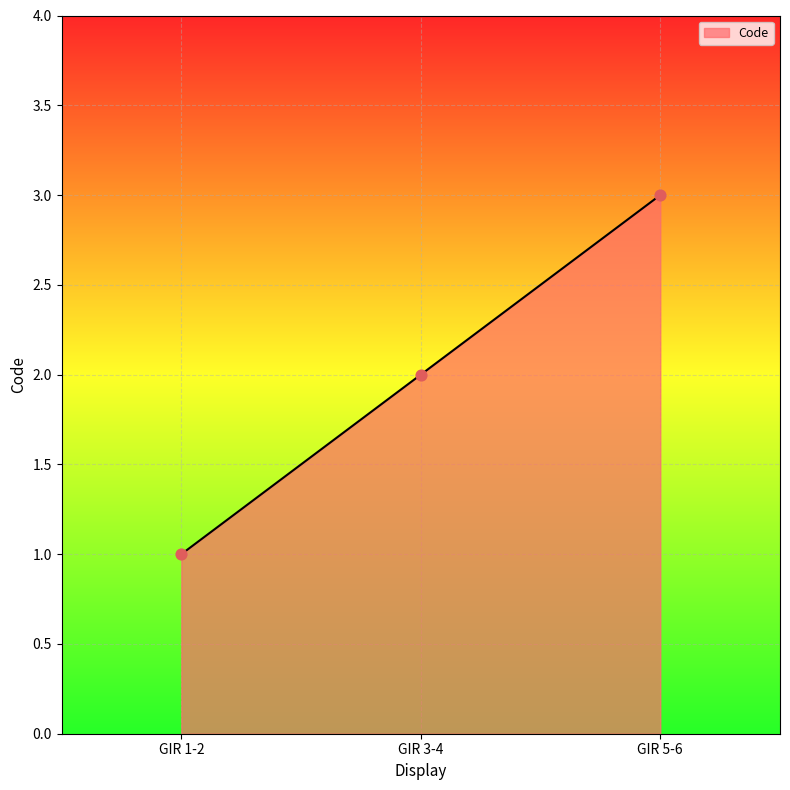

Approximately how many times larger is the value at GIR 3-4 compared to GIR 5-6?

0.7